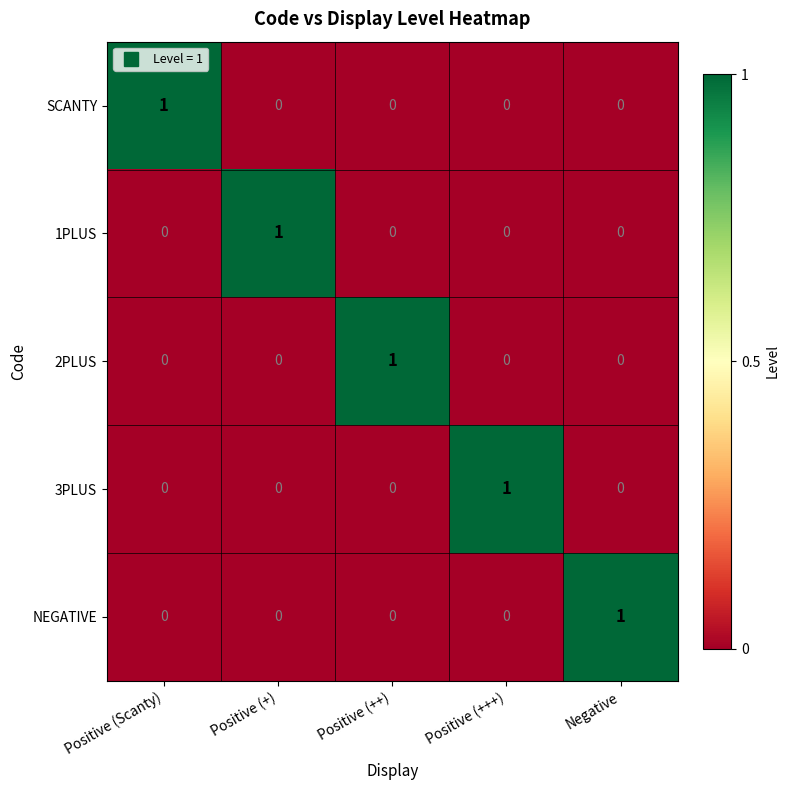

True or false: 1PLUS has a value of 0 at Positive (++).

True